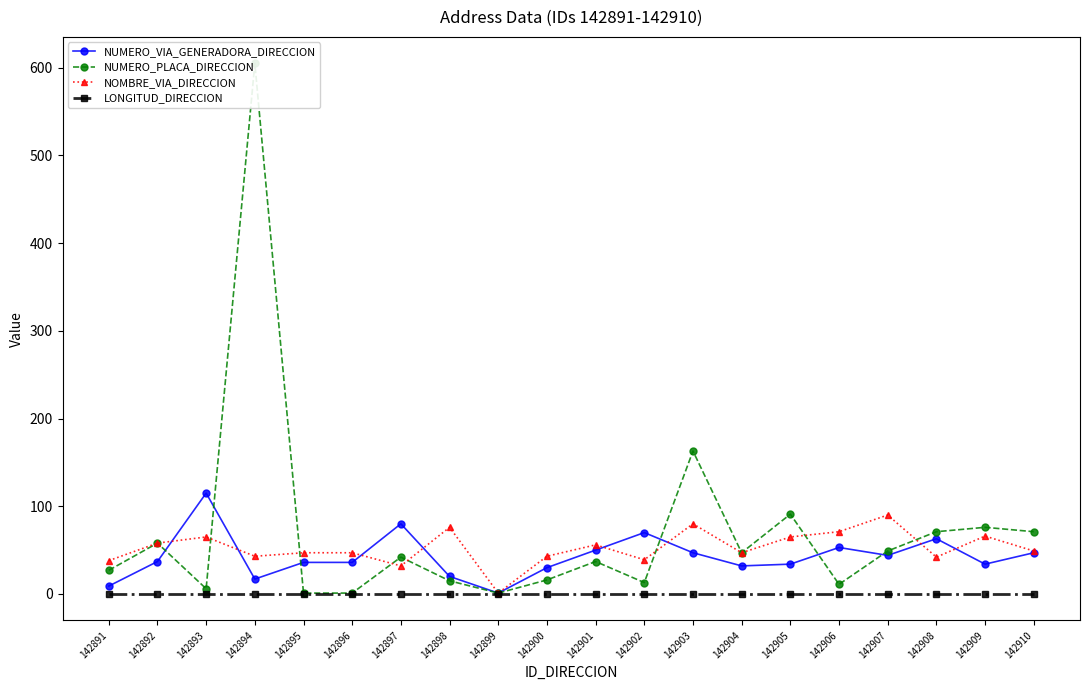

What is the sum of the NUMERO_PLACA_DIRECCION values at 142894 and 142892?

663